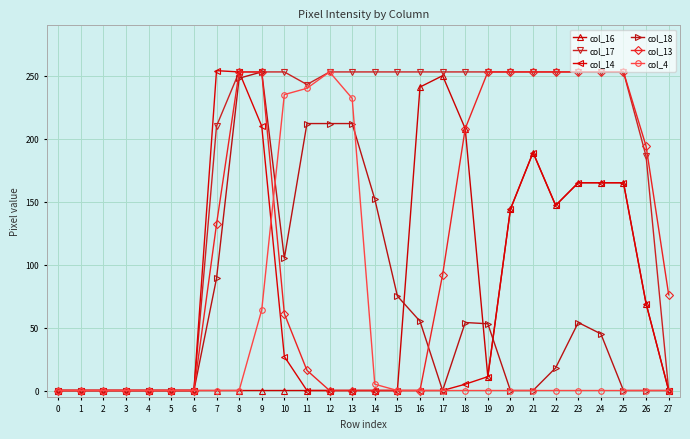

What is the approximate value of col_16 at 16, to the nearest 5?

240